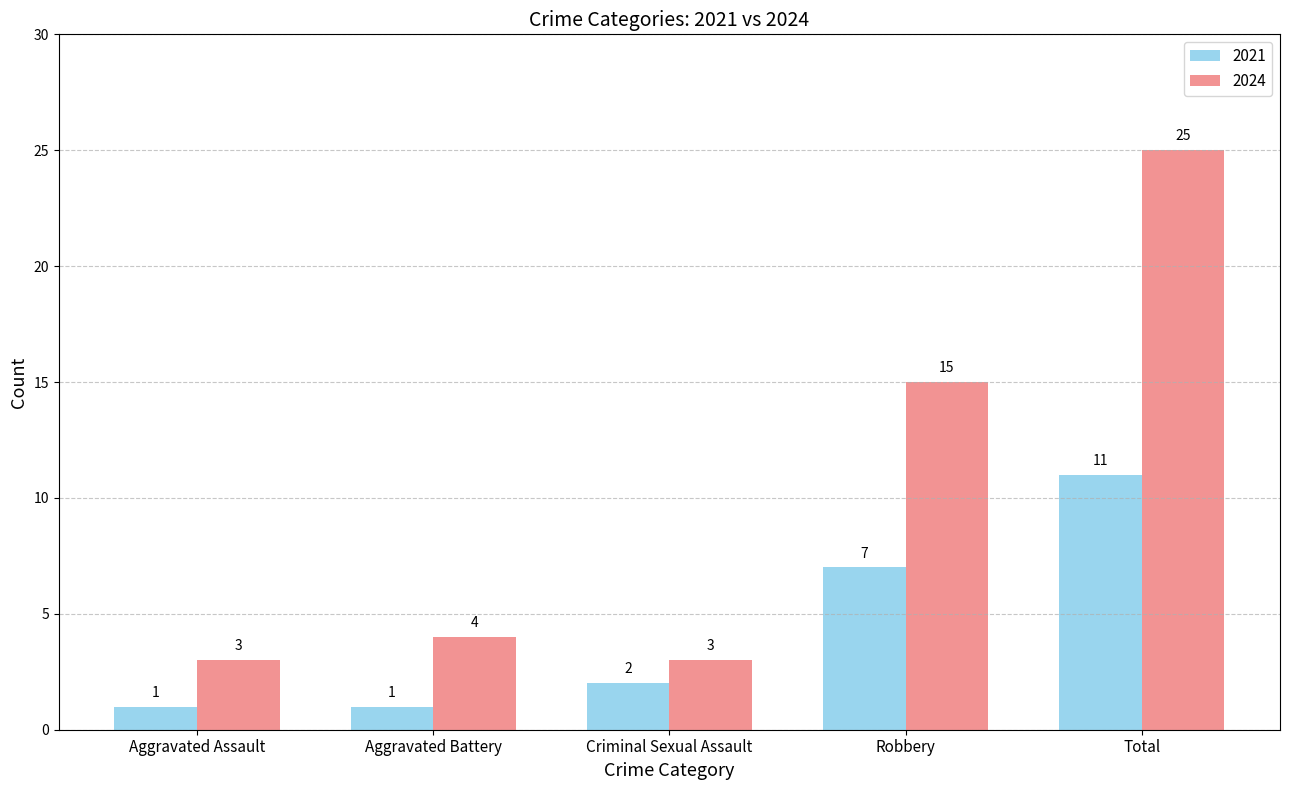

Is the value of 2021 at Criminal Sexual Assault greater than the value of 2024 at Robbery?

No